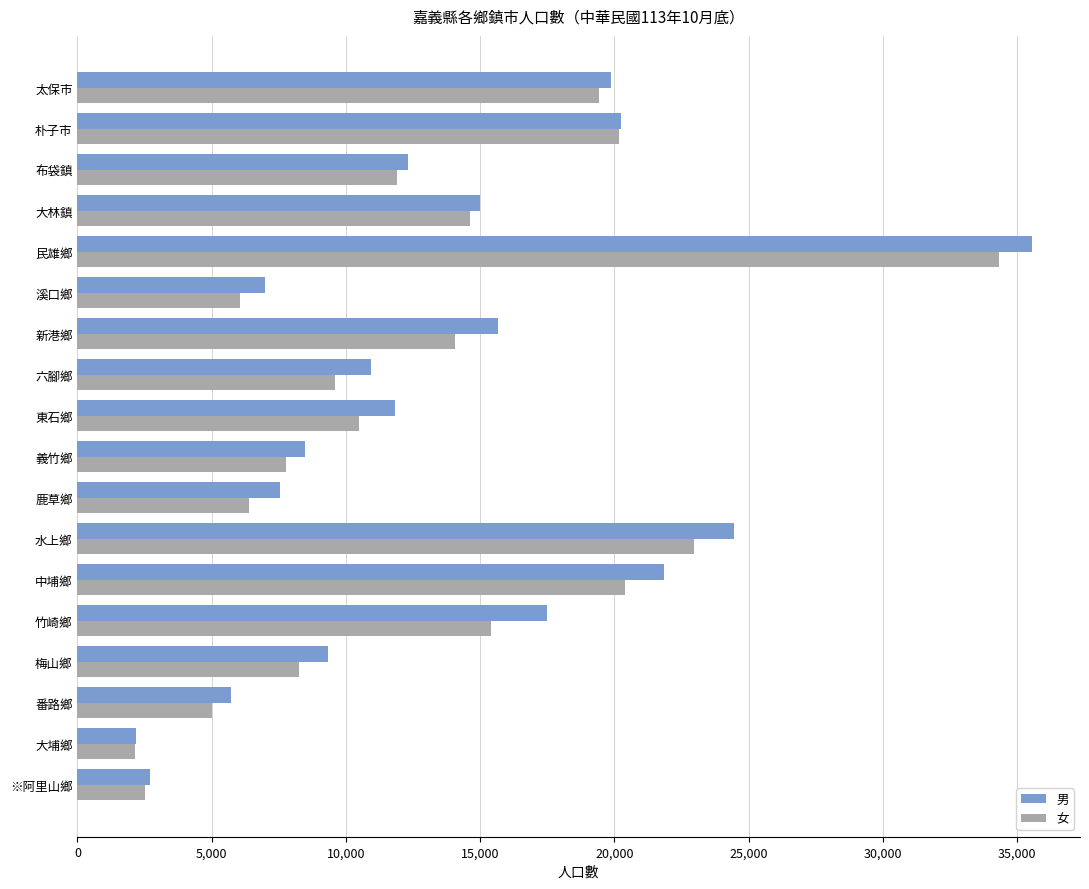

What is the greatest value displayed?

35564